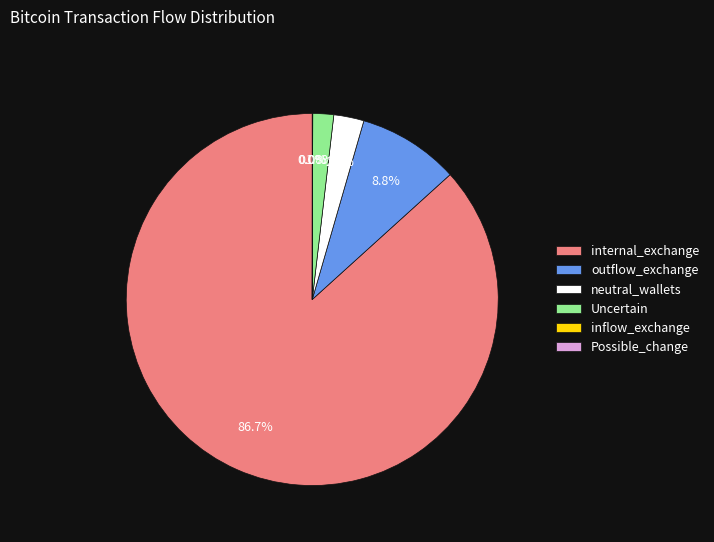

What percentage is NOT represented by neutral_wallets?

97.4%